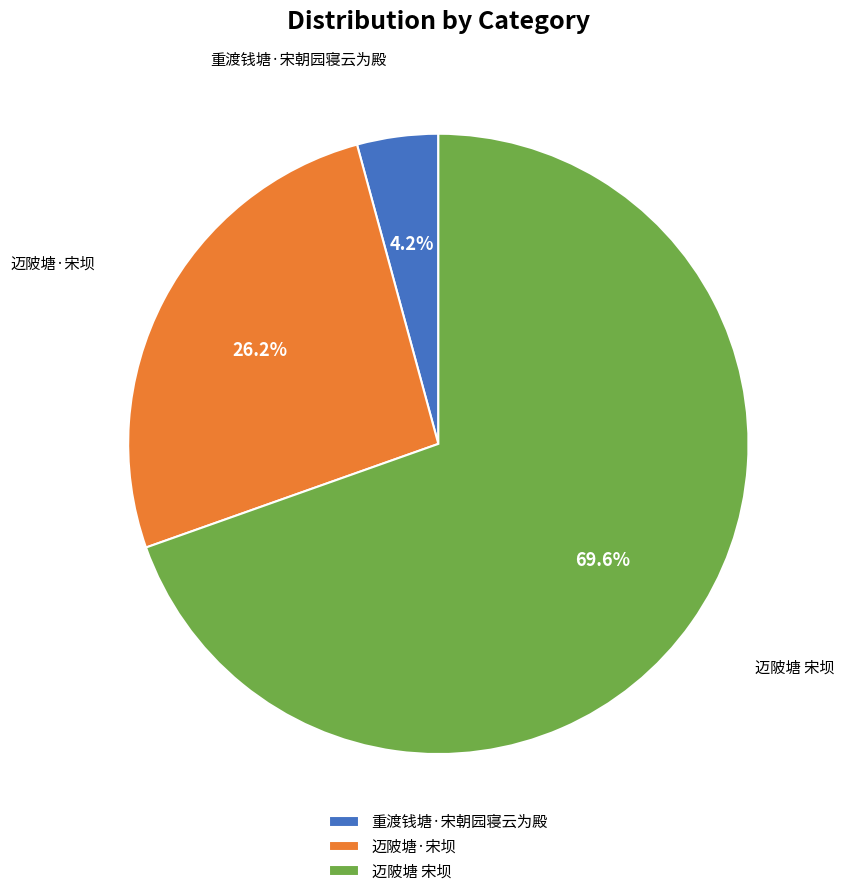

What is the smallest slice in the pie chart?

重渡钱塘·宋朝园寝云为殿